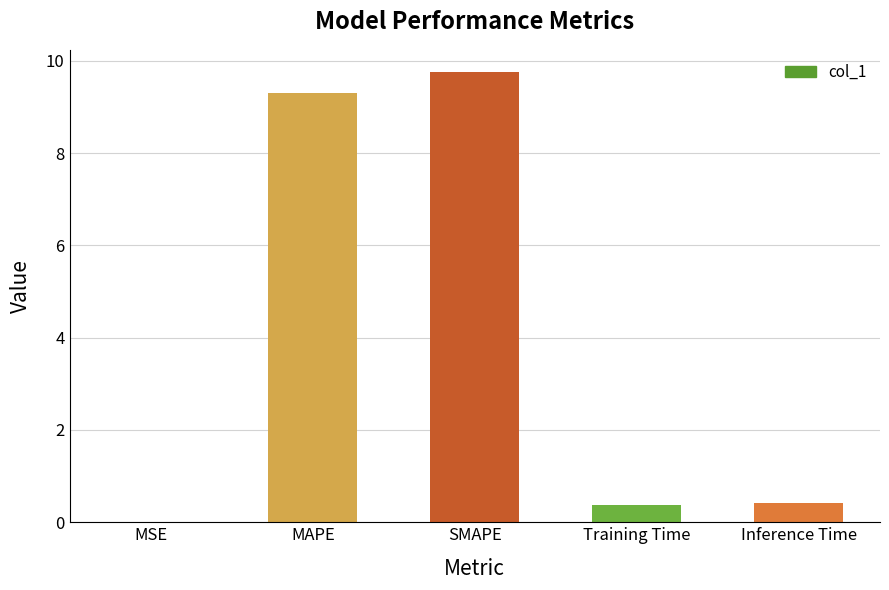

The chart shows a value of 9.7 at SMAPE. True or false?

True